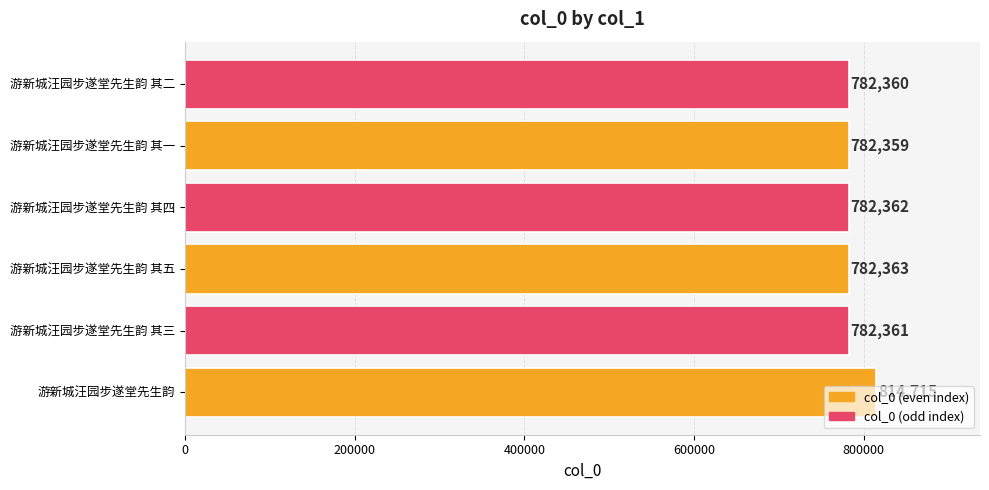

What is the difference between the maximum and minimum values?

32356